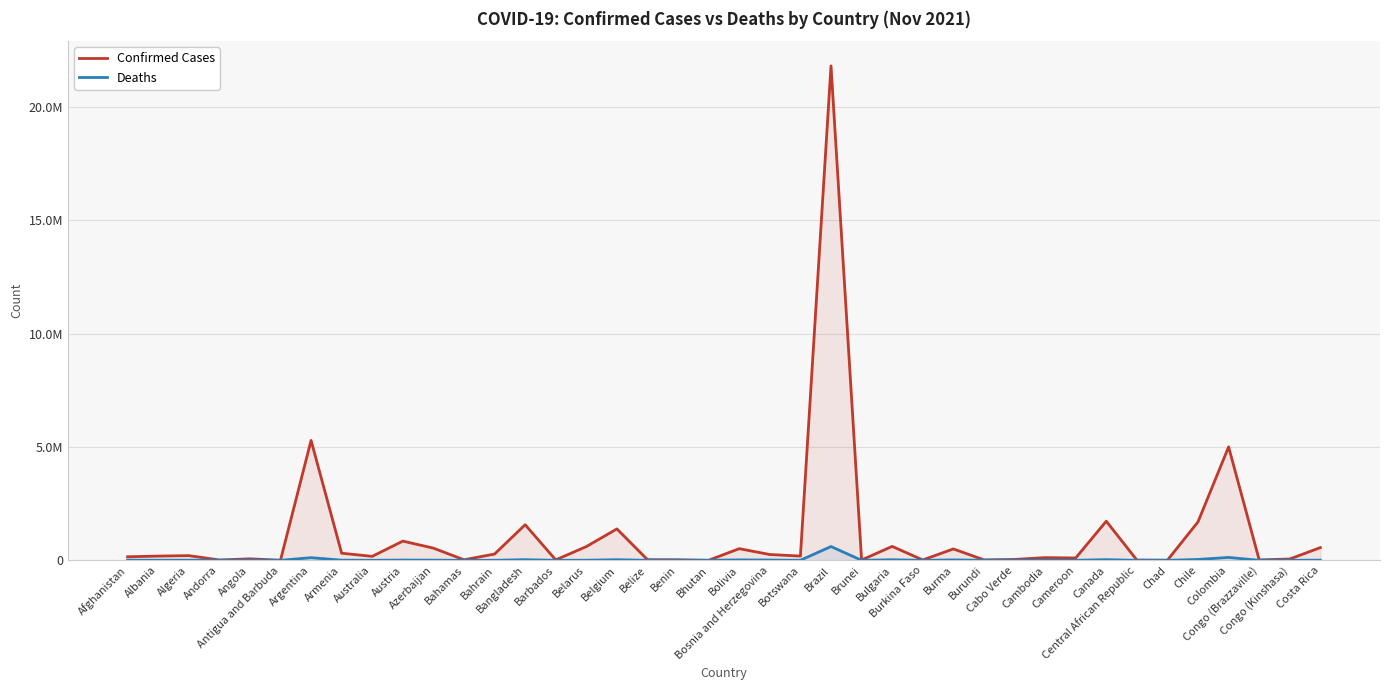

Does the chart display data point markers on the line(s)?

No